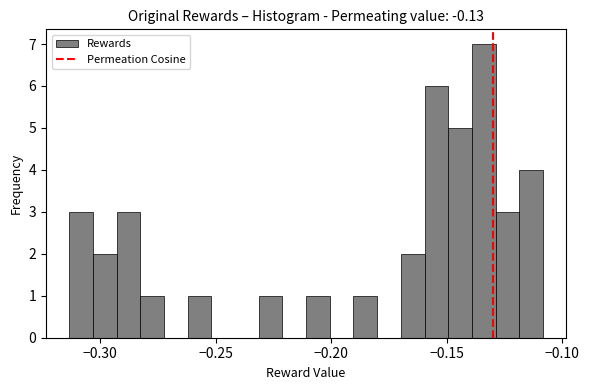

Read against the x-axis, roughly where is the centre of the tallest bar?

-0.135